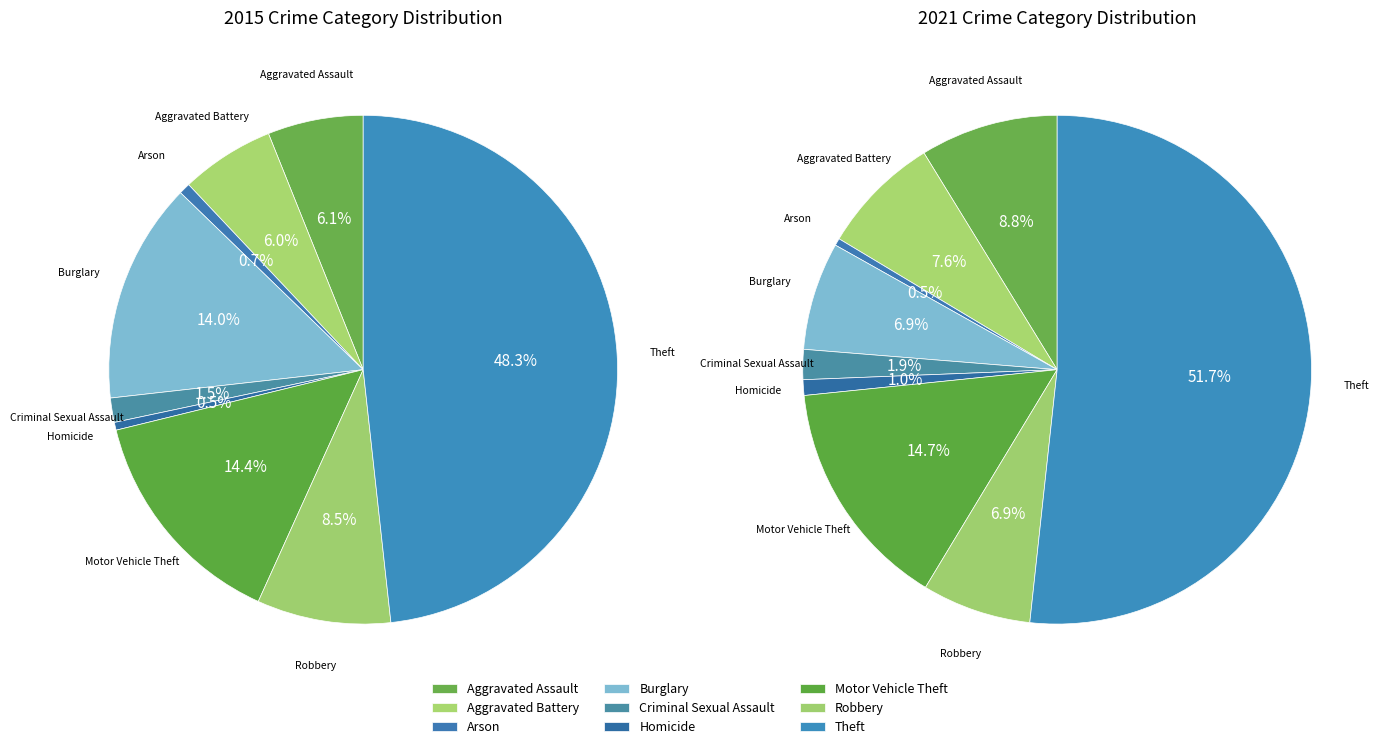

How many slices are in this pie chart?

9